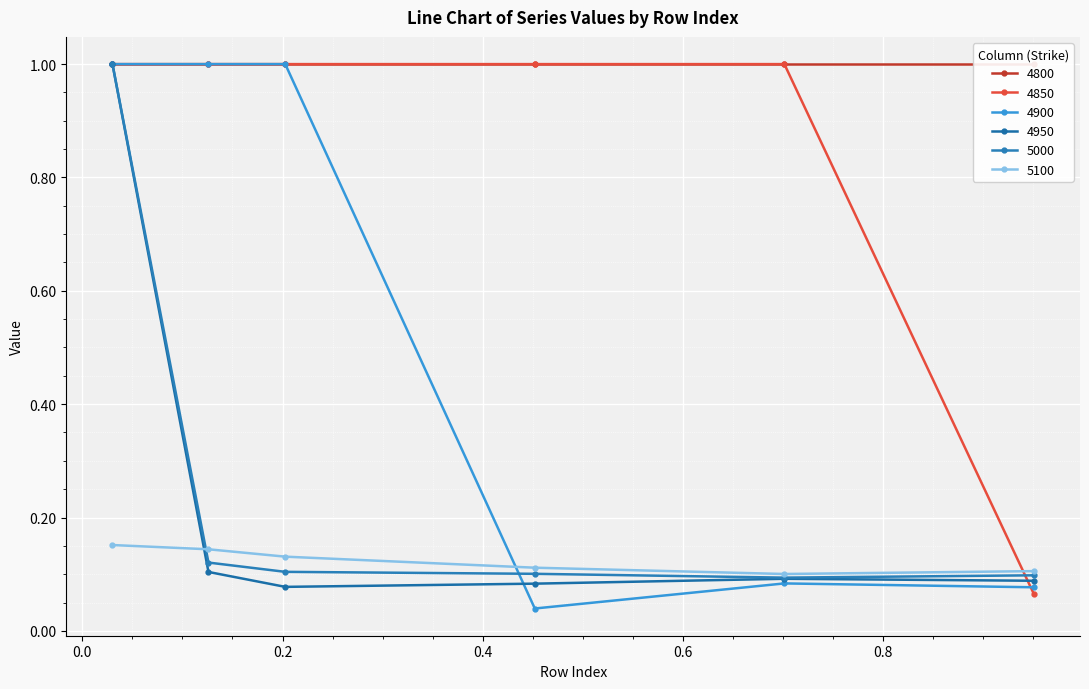

How many data points in 4850 are less than 1?

1